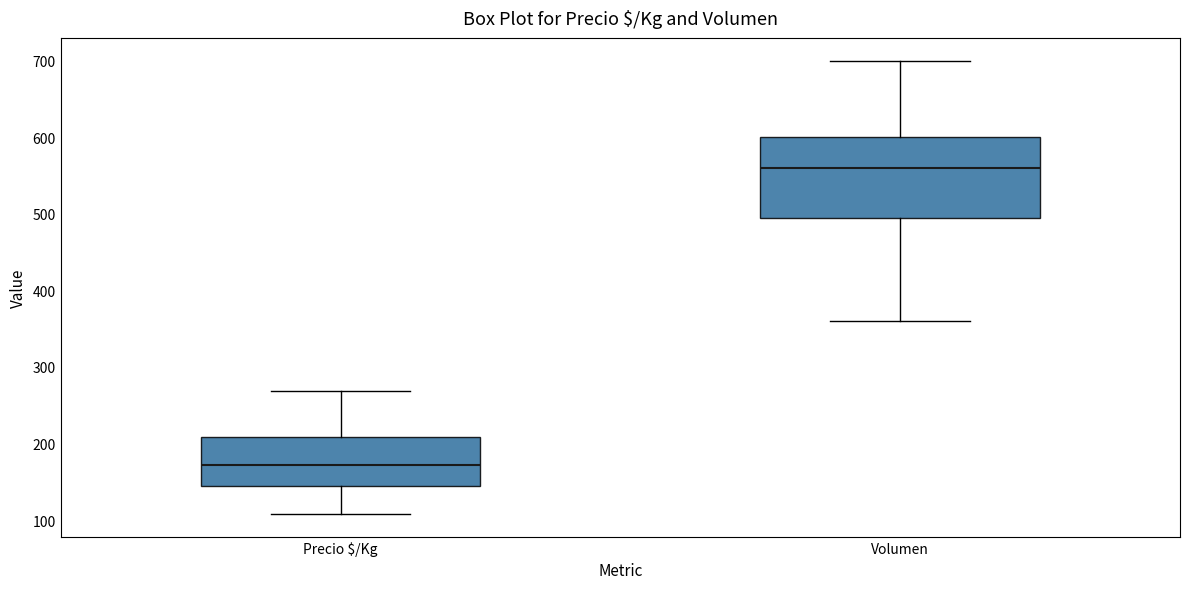

Which box has the highest median line?

Volumen